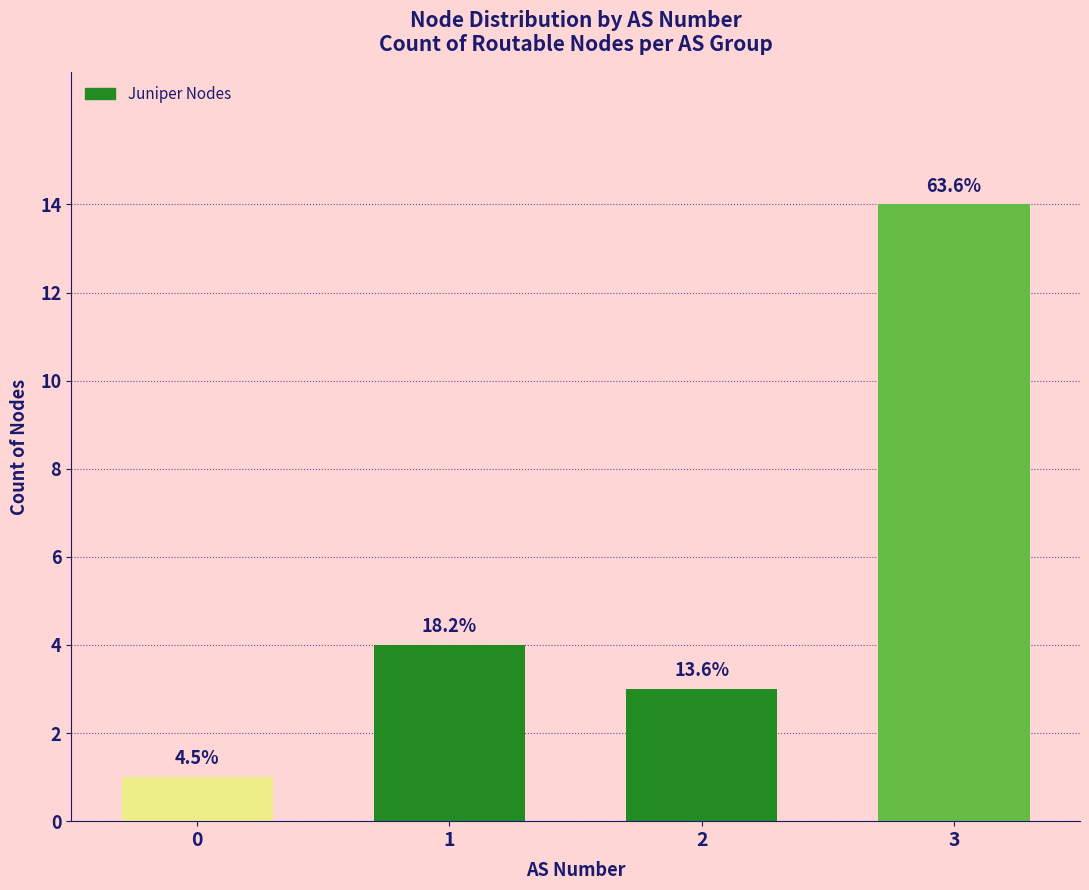

What is the value of the 3rd bar from the left?

3